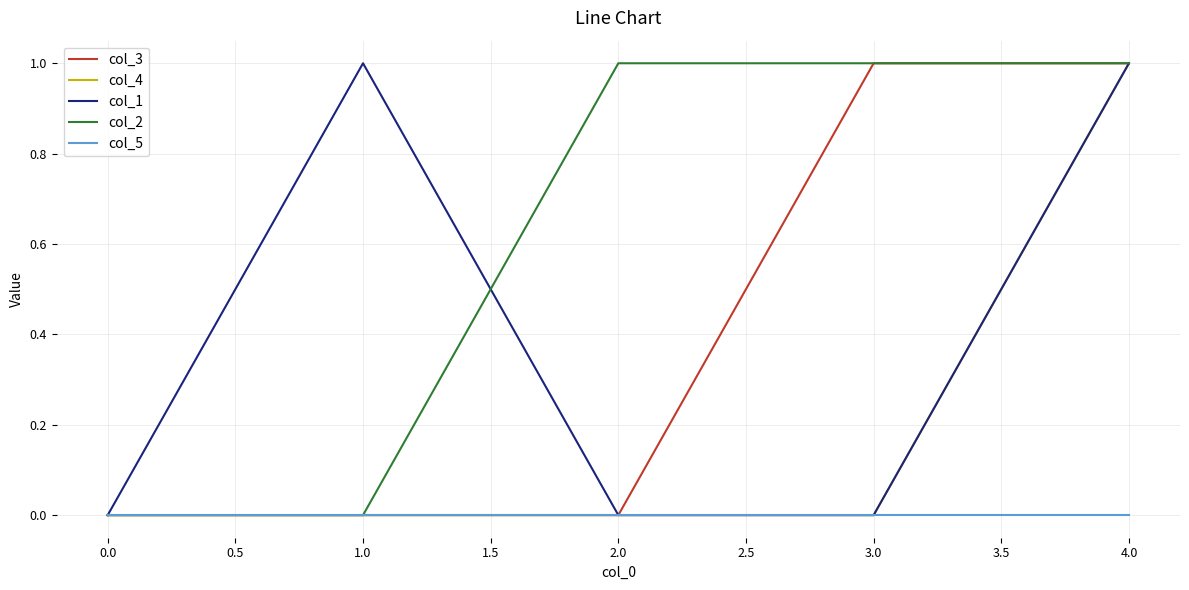

Between 2.0 and 3.0, which series saw the biggest shift?

col_3